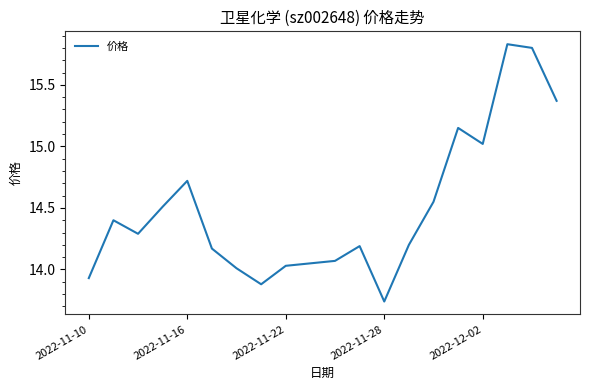

What is the difference between the second highest and second lowest values?

1.9